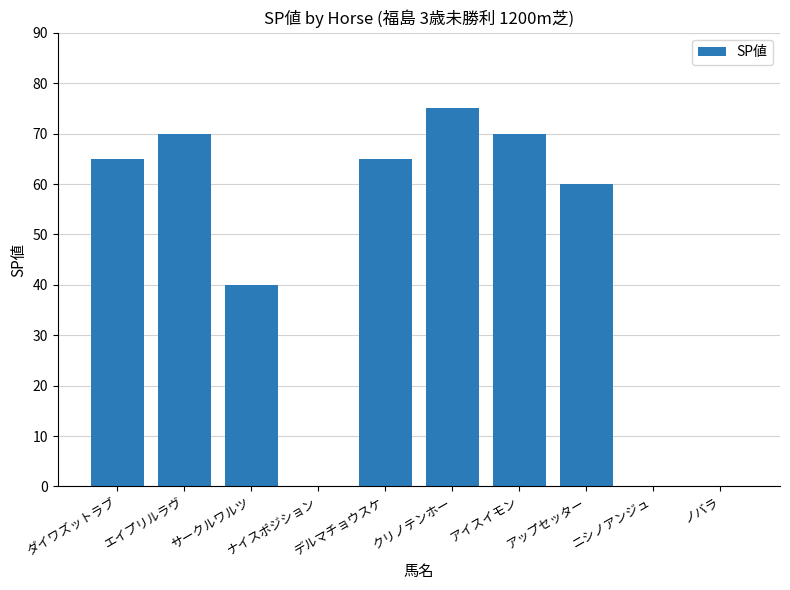

How many distinct data groups are displayed?

1